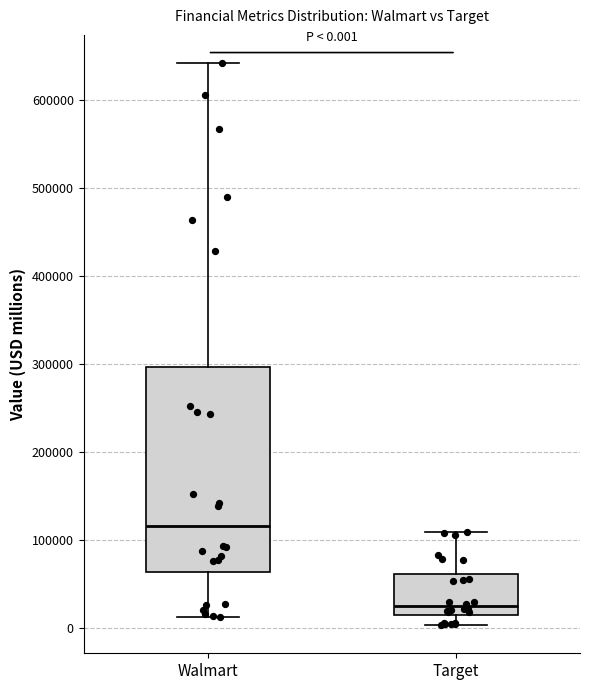

Which box is the tallest, from its lower edge to its upper edge?

Walmart